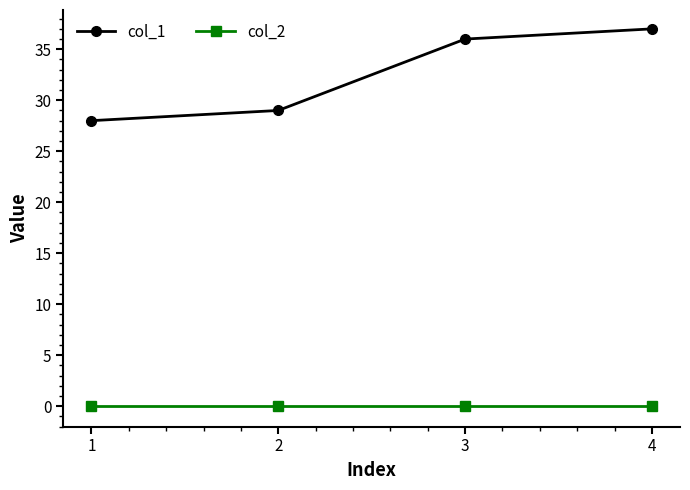

Which series changed the most between 2 and 3?

col_1